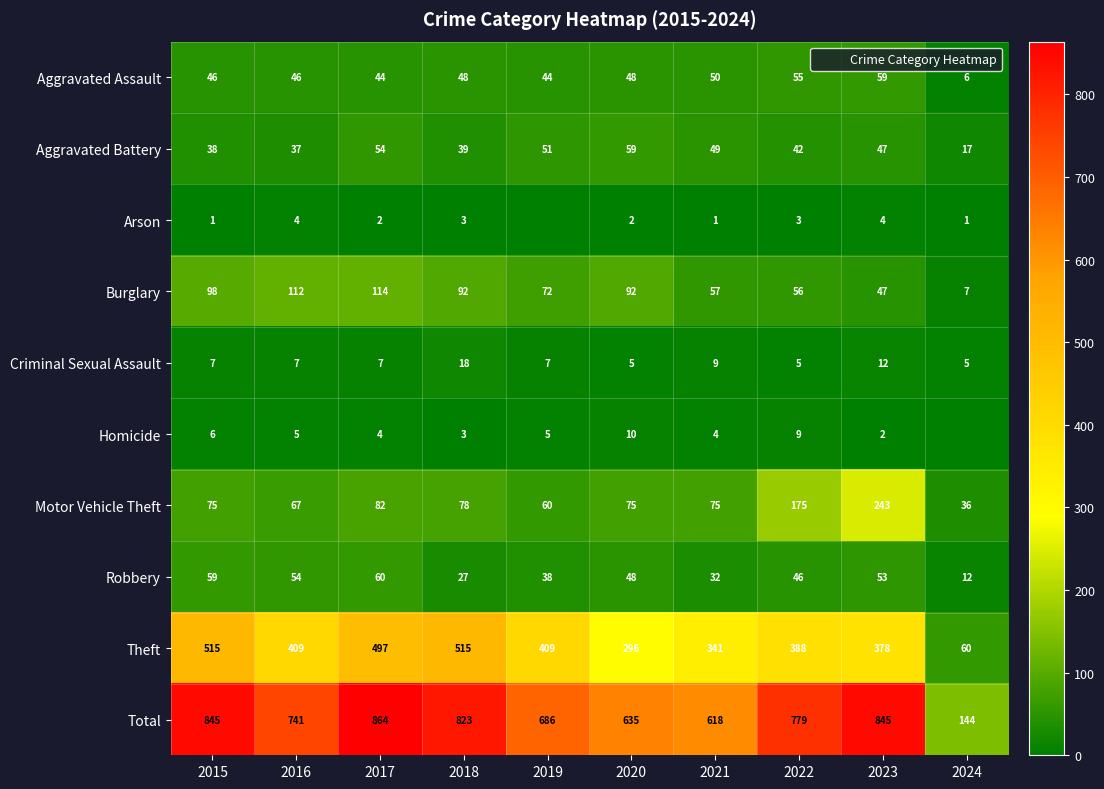

How many Criminal Sexual Assault values are between 5 and 9?

8